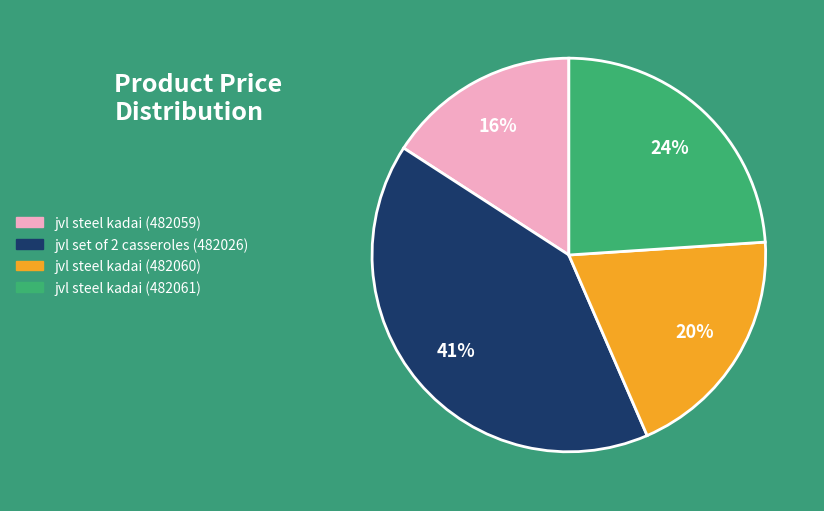

Which has a higher value, jvl set of 2 casseroles (482026) or jvl steel kadai (482059)?

jvl set of 2 casseroles (482026)